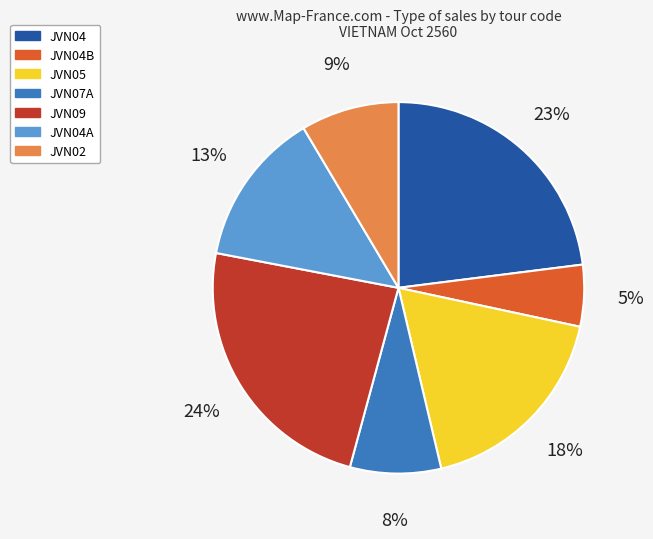

Count the number of slices in the pie.

7